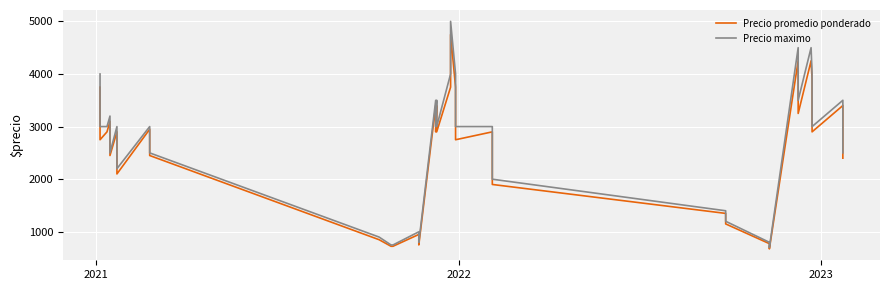

What is the total value across all series at 2022?

5900